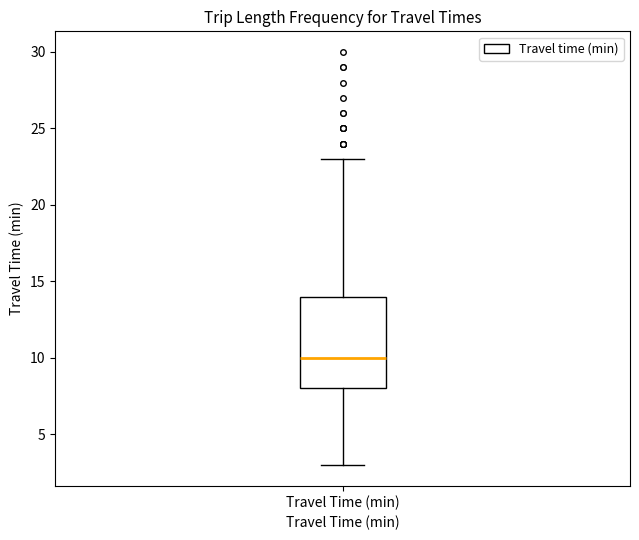

Where does the median line of the box for Travel Time (min) sit on the y-axis? The values are not printed on the chart, so give them approximately, as read against the axis.

10